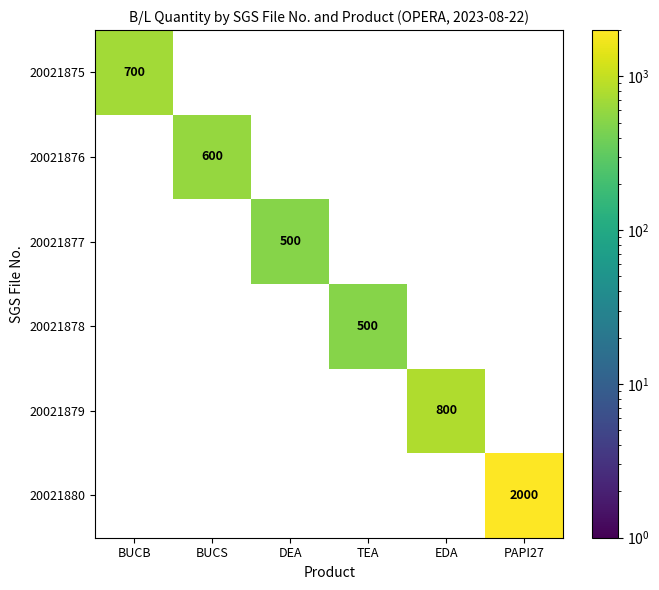

The 20021878 series shows 306 at TEA. True or false?

False